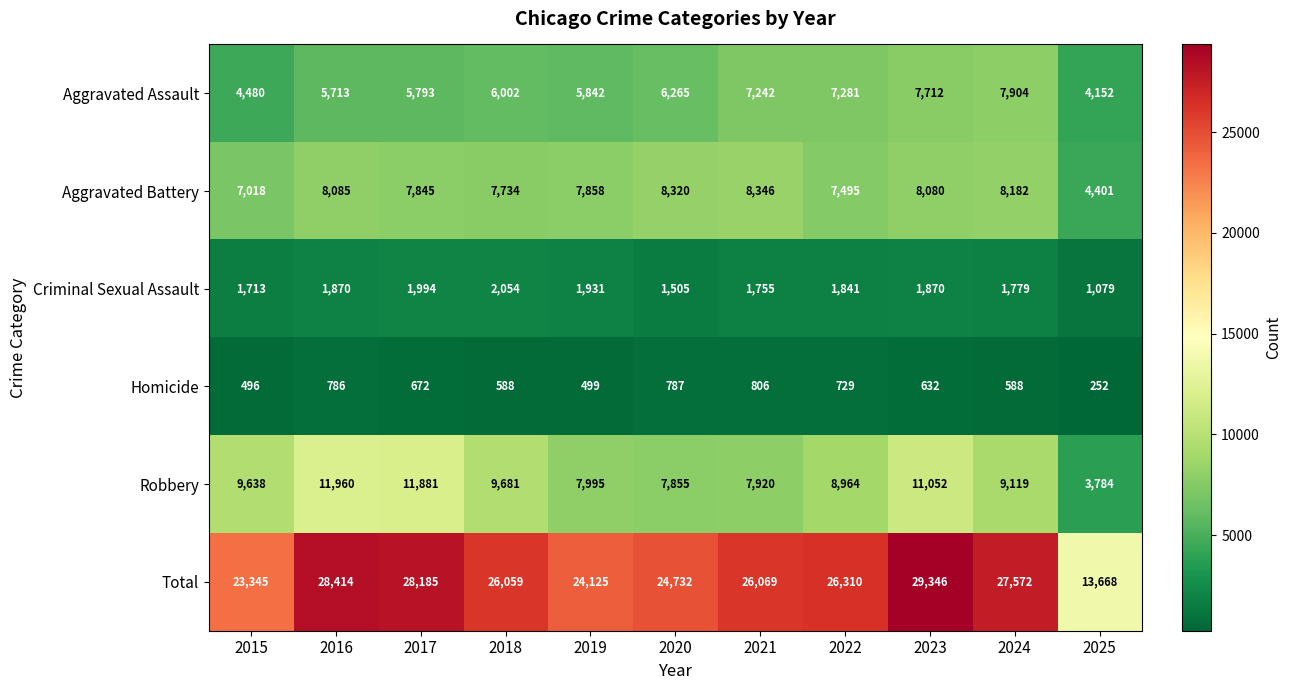

List the series in order of their peak value, lowest first.

Homicide, Criminal Sexual Assault, Aggravated Assault, Aggravated Battery, Robbery, Total